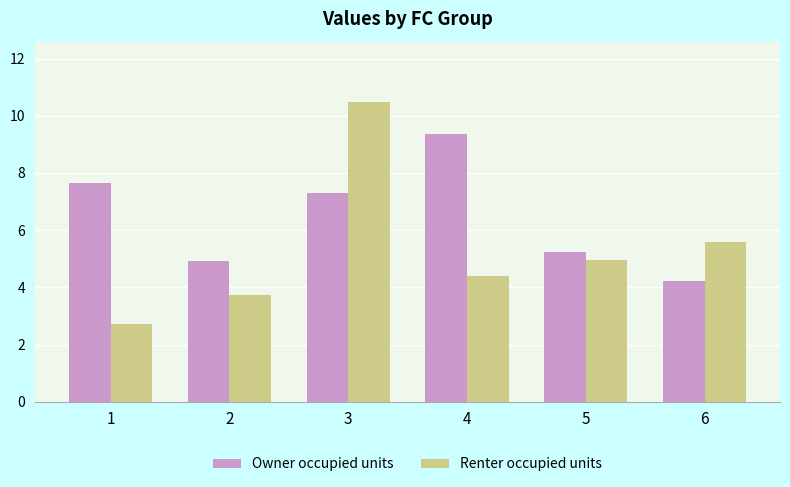

Rank the categories by Owner occupied units value from highest to lowest.

4, 1, 3, 5, 2, 6